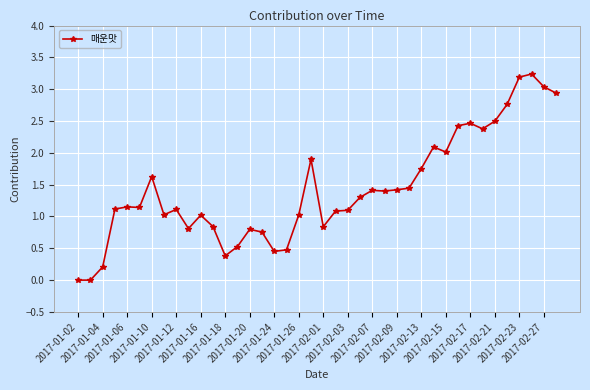

What is the value of the 23rd point from the left?

1.1